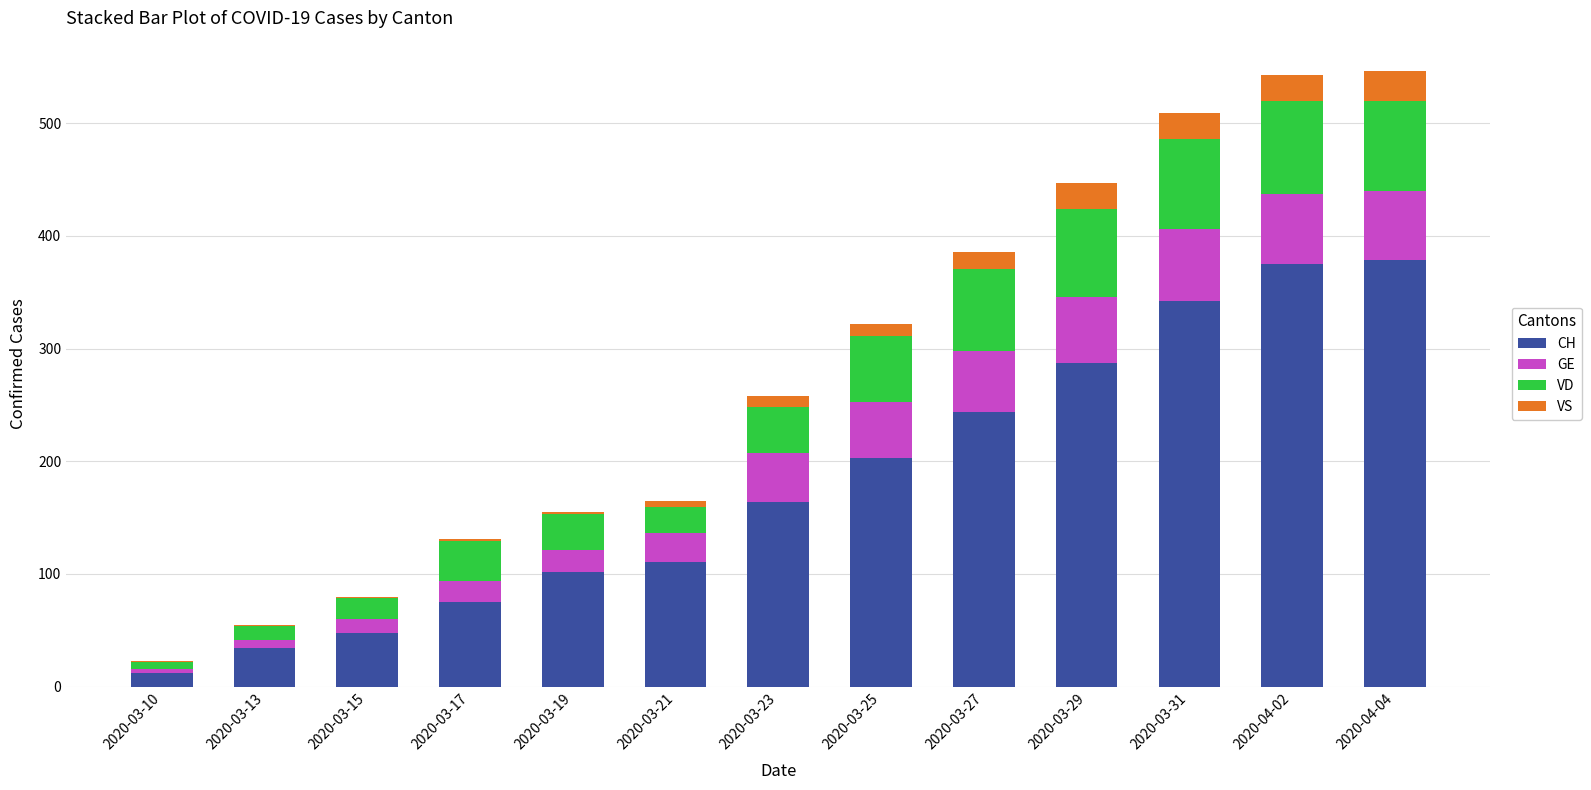

What is the highest value of the CH series?

379